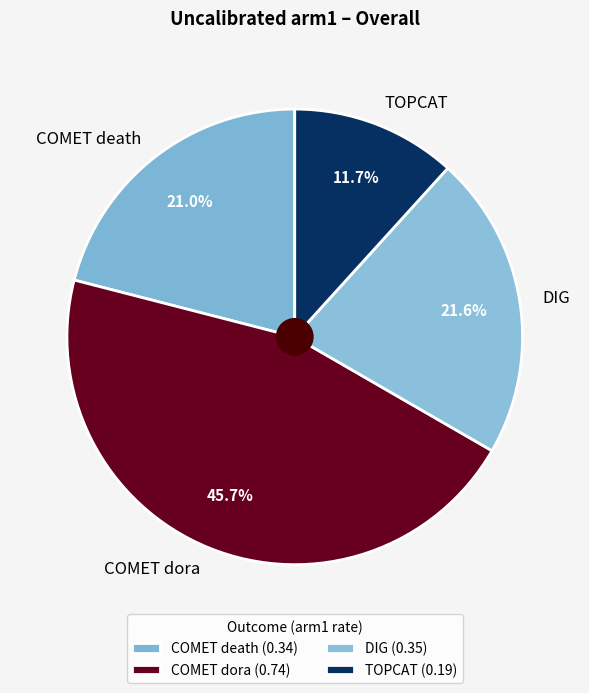

How many slices are in this pie chart?

4